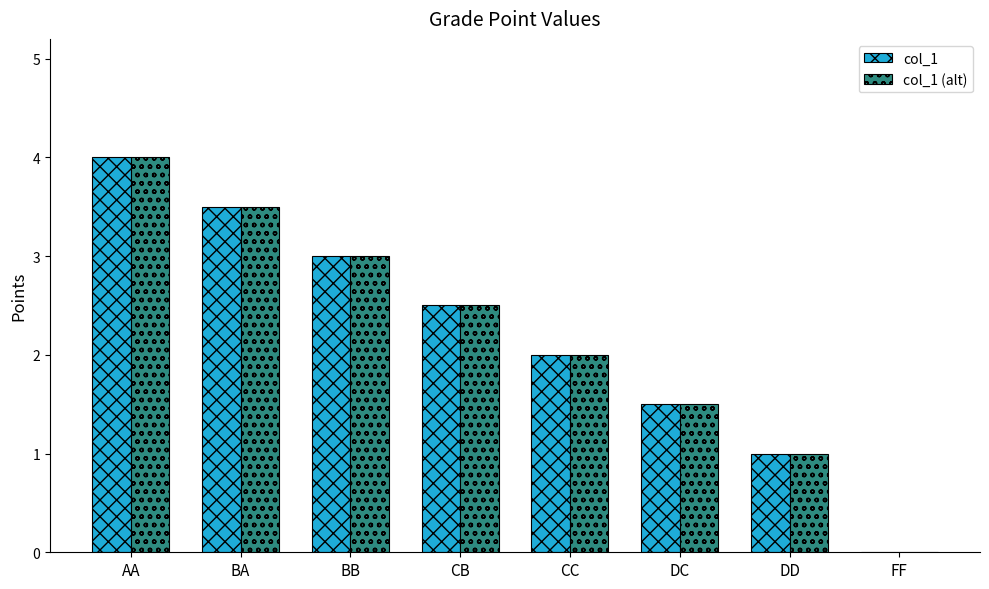

Read the col_1 value at BA.

3.5